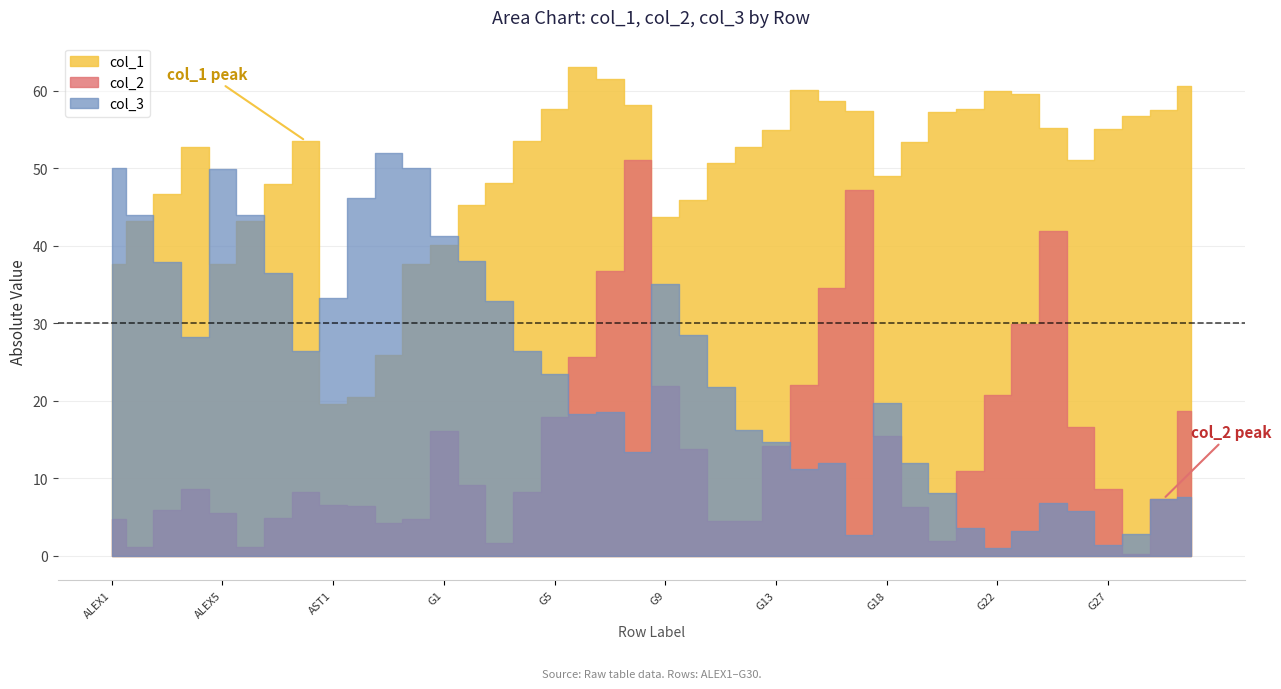

In col_3, how many points are lower than both neighbors (excluding endpoints)?

7